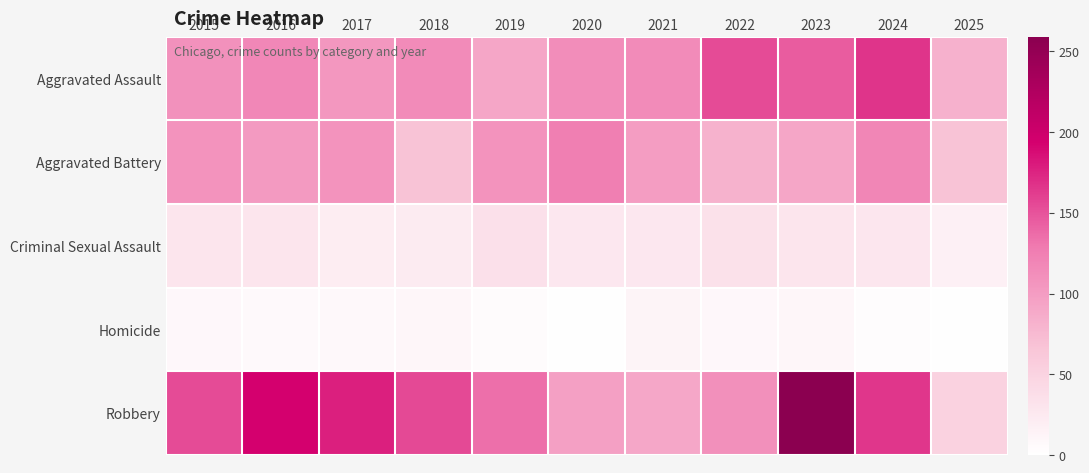

Which label corresponds to the smallest value in the chart?

2020